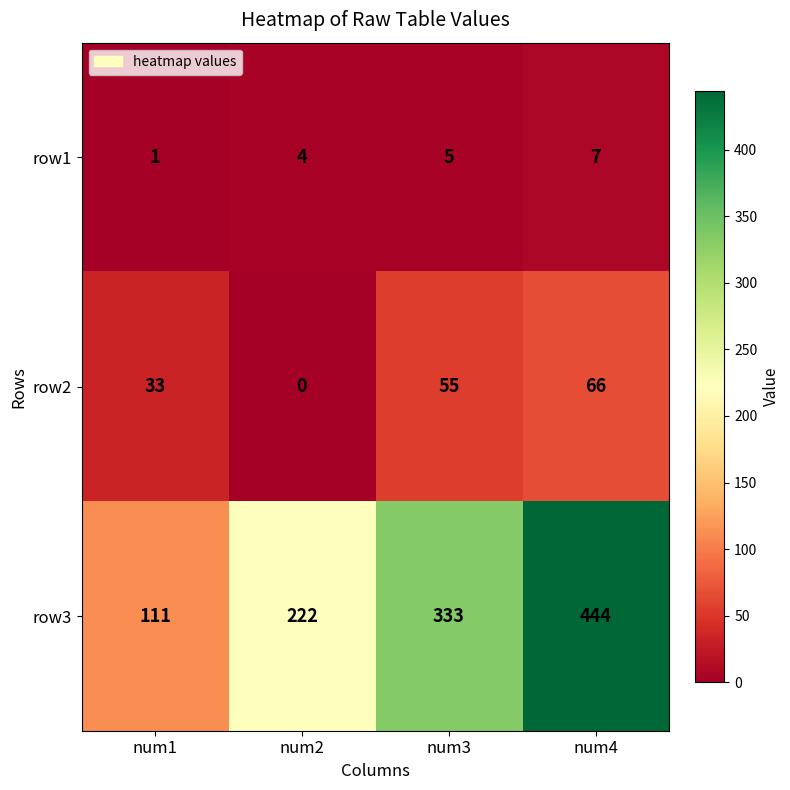

Is it true that row2 equals 19 at num1?

False